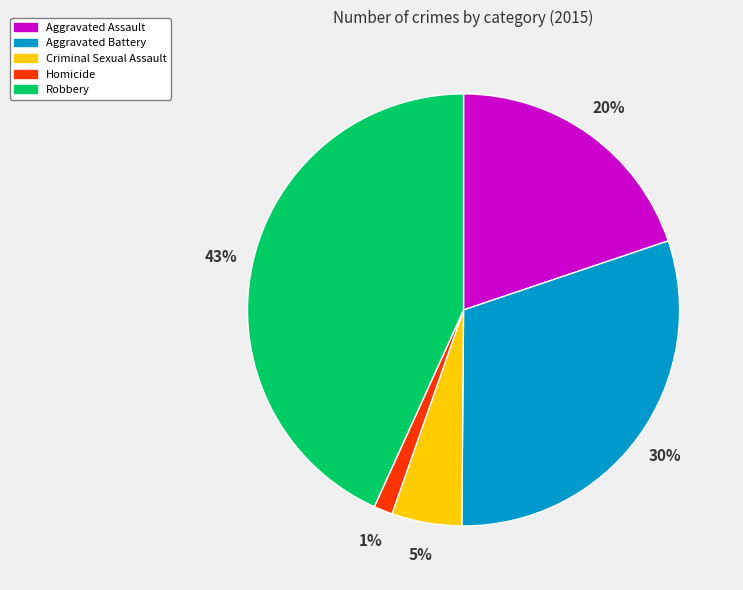

Is it true that Robbery is 43% of the pie?

True